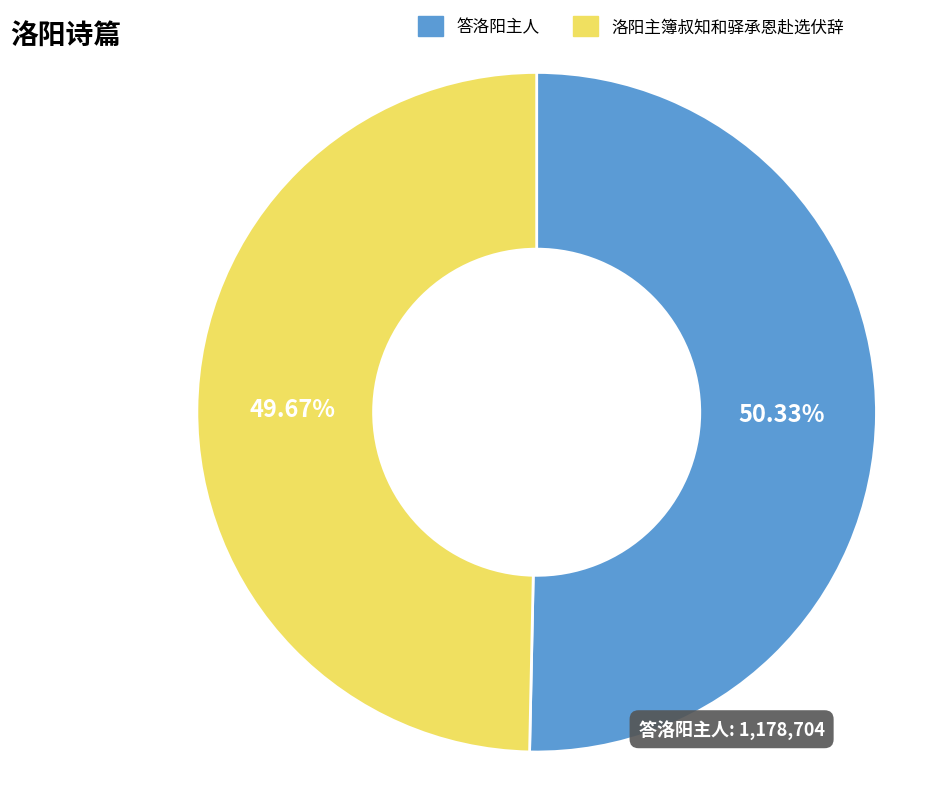

Does any single category account for the majority?

Yes